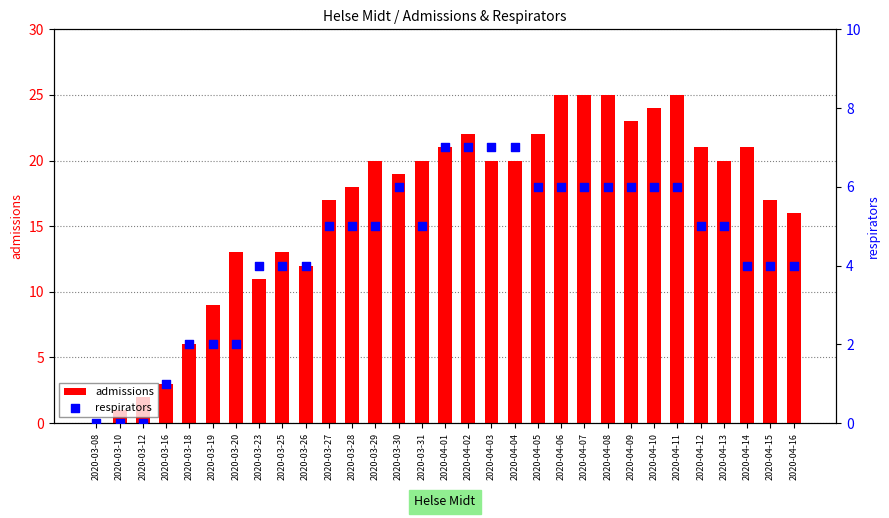

Which series reaches the minimum Y coordinate?

admissions